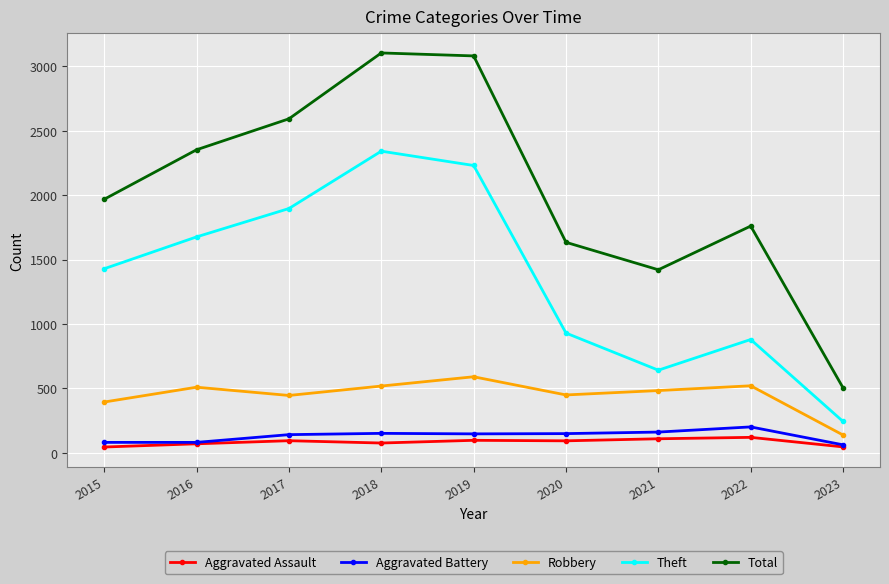

Which series changed the most between 2021 and 2023?

Total